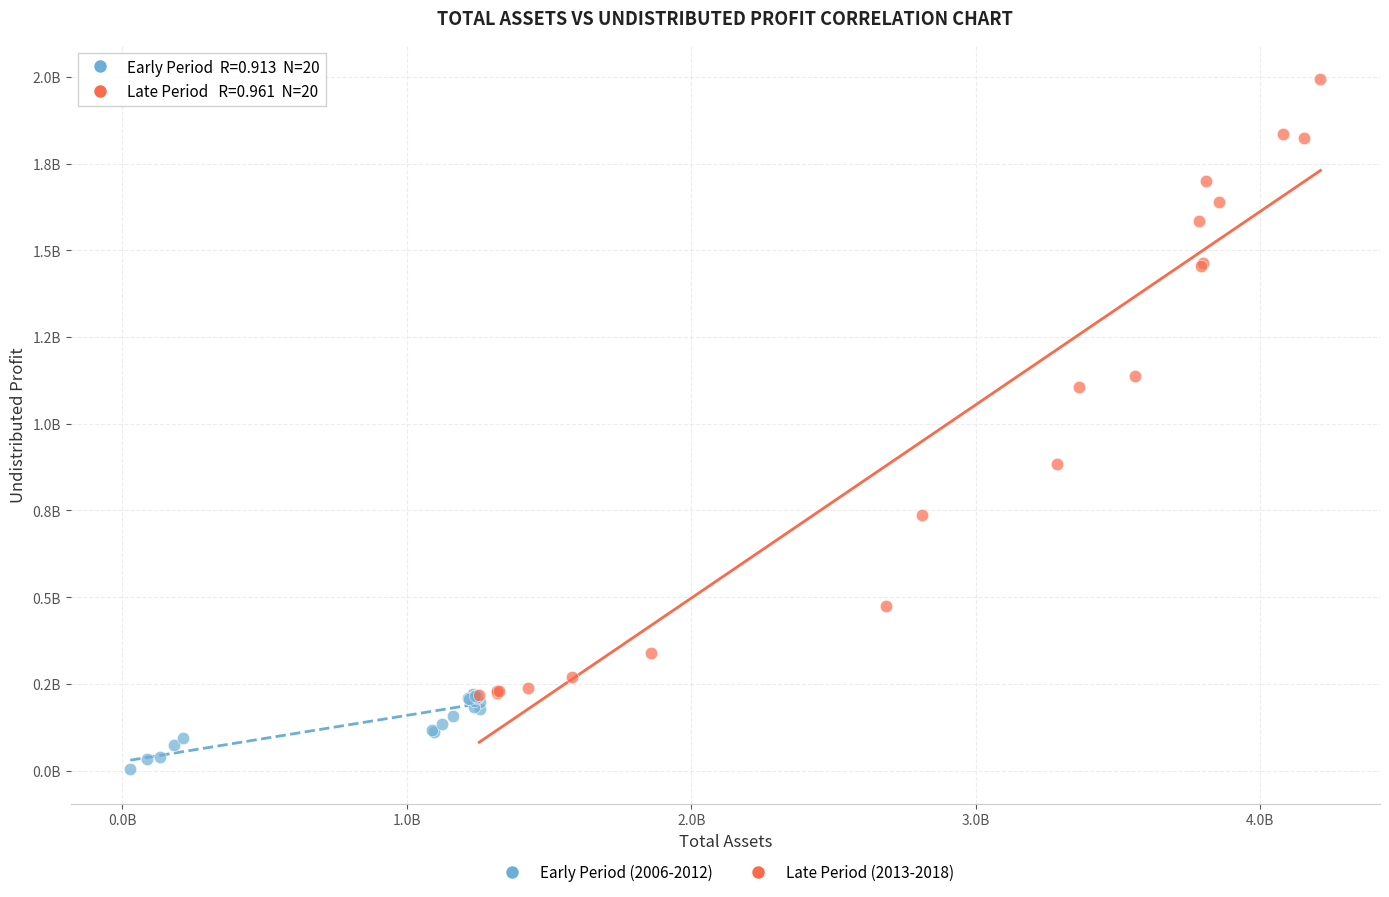

Which series has the widest spread of Y values?

Late Period (2013-2018)